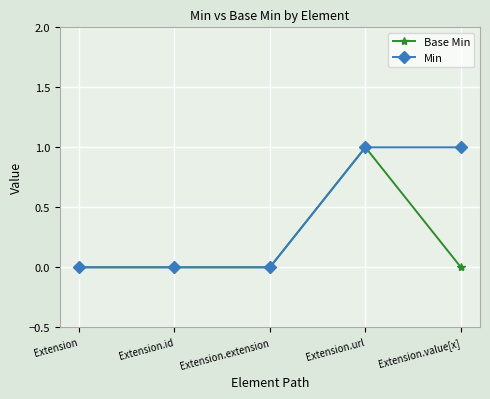

Reading right to left, extract all data points from this chart.

Base Min: Extension.value[x]=0	Extension.url=1	Extension.extension=0	Extension.id=0	Extension=0
Min: Extension.value[x]=1	Extension.url=1	Extension.extension=0	Extension.id=0	Extension=0